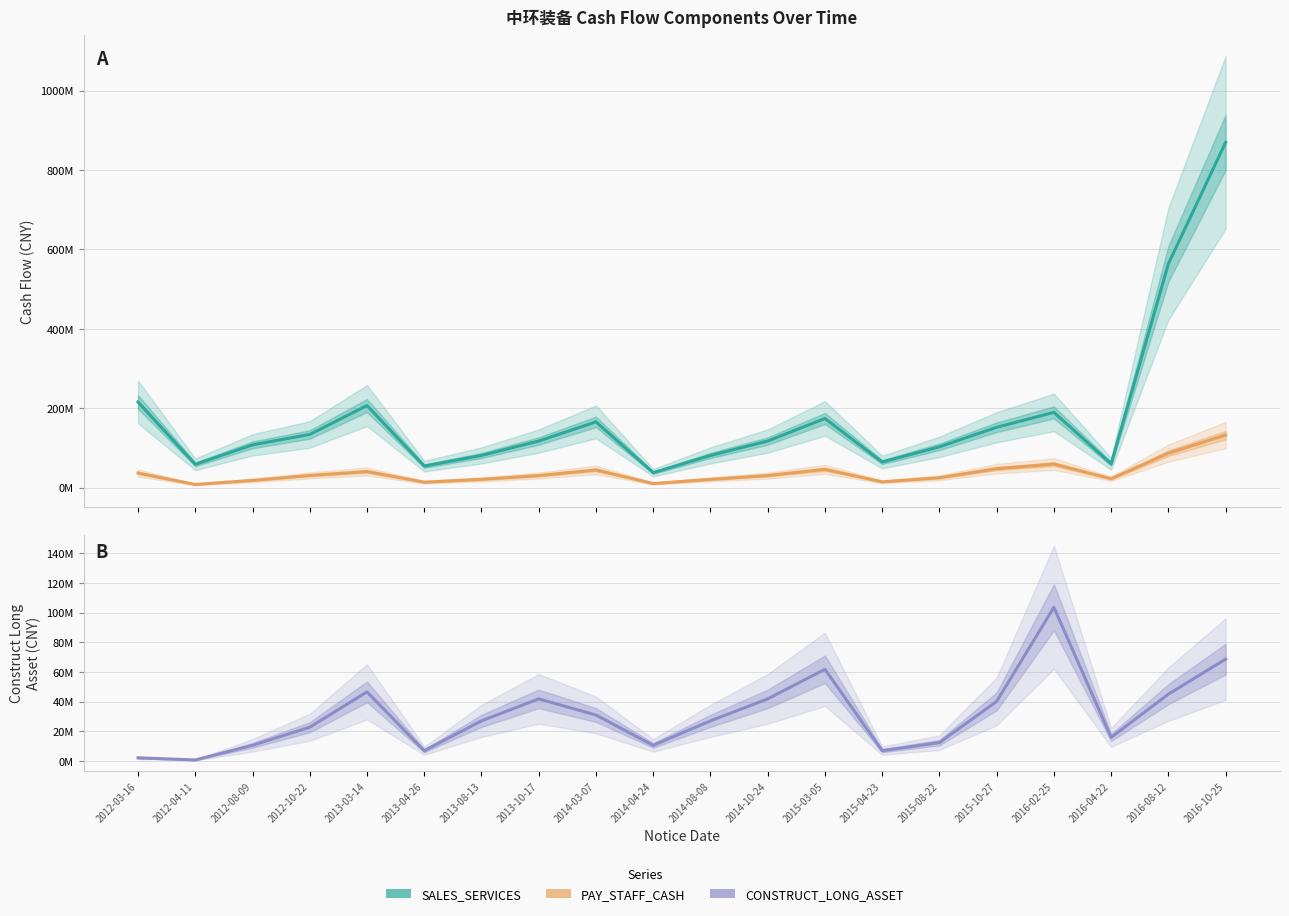

True or false: SALES_SERVICES and PAY_STAFF_CASH cross at least once.

False